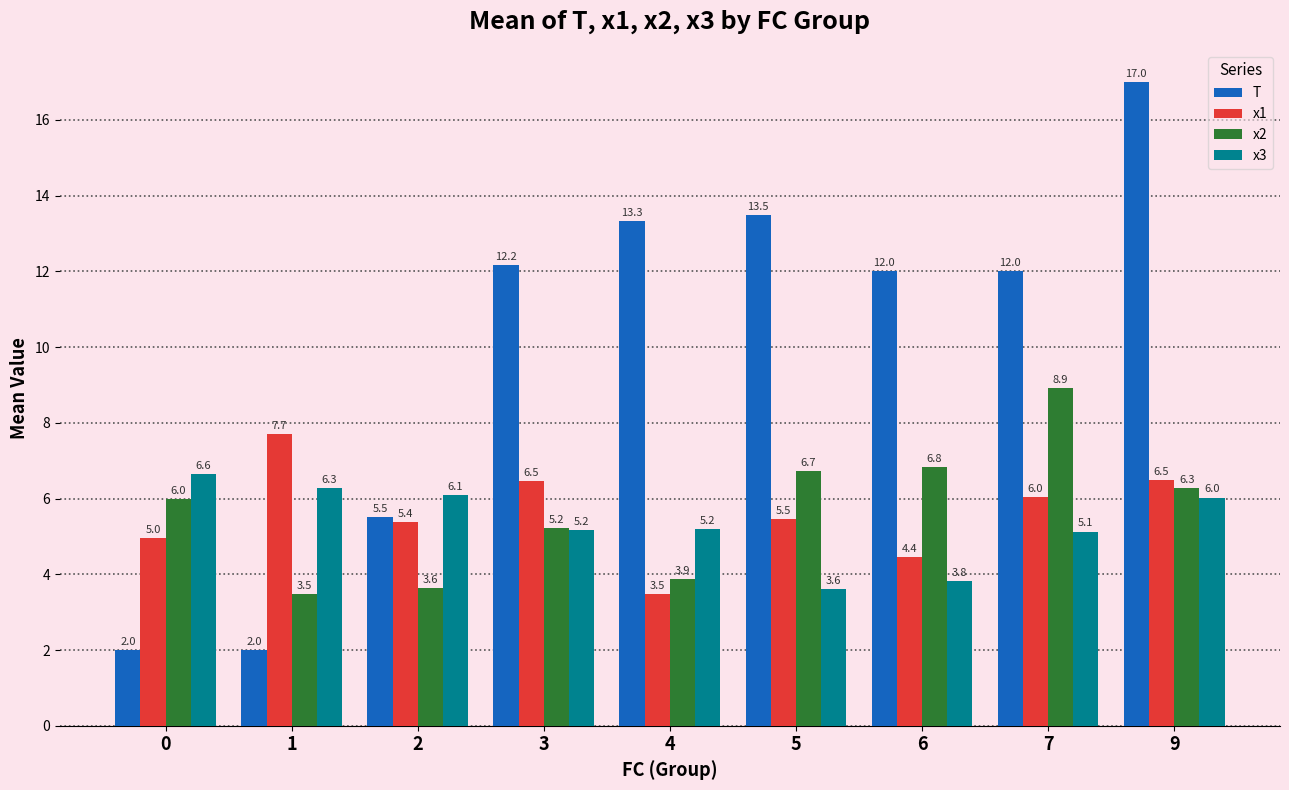

Is the value of T at 5 greater than the value of x2 at 4?

Yes